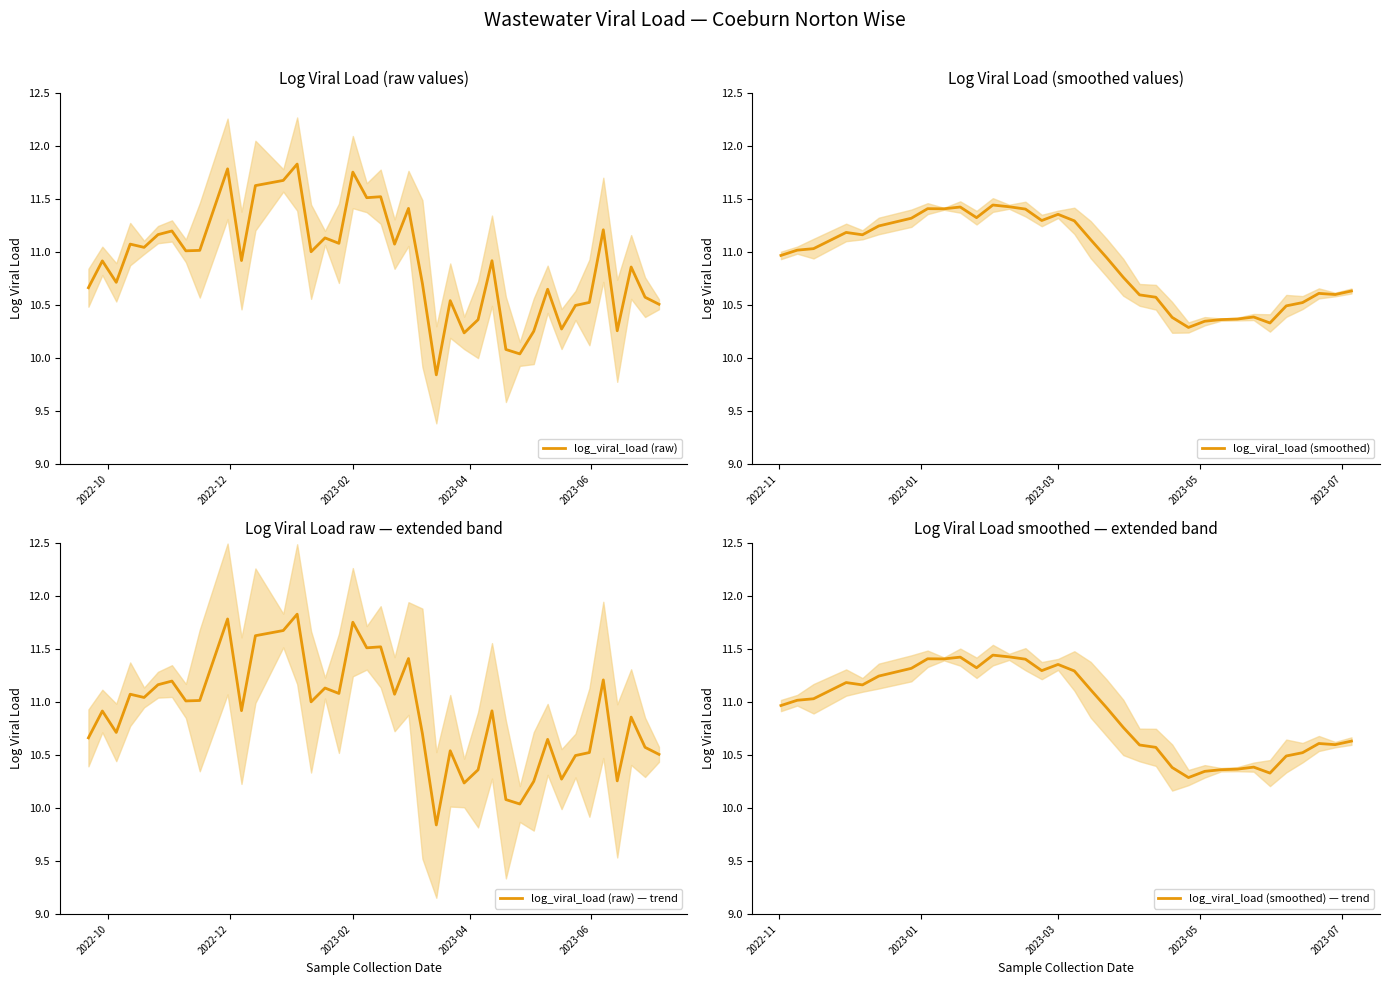

What is the sum of all values?

435.4